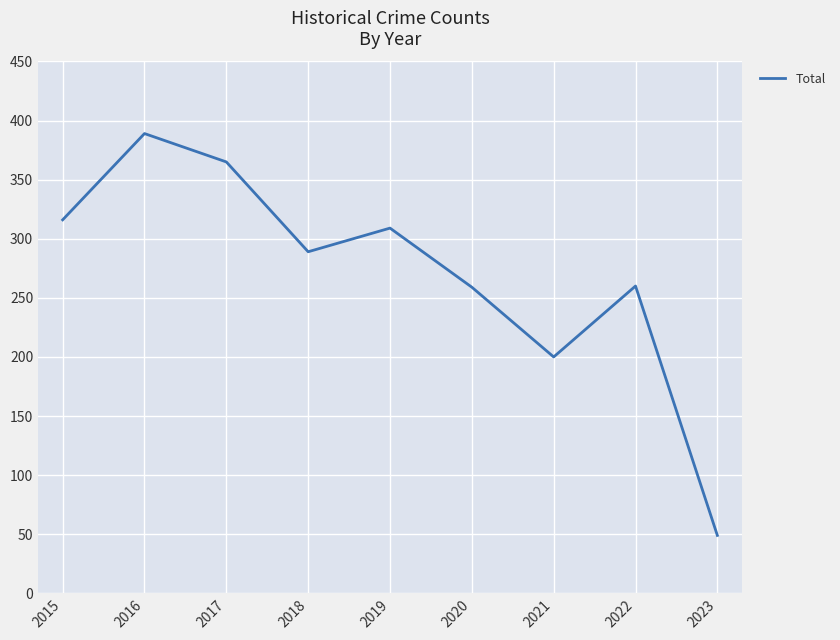

Where is the data nearest to the value 219?

2021